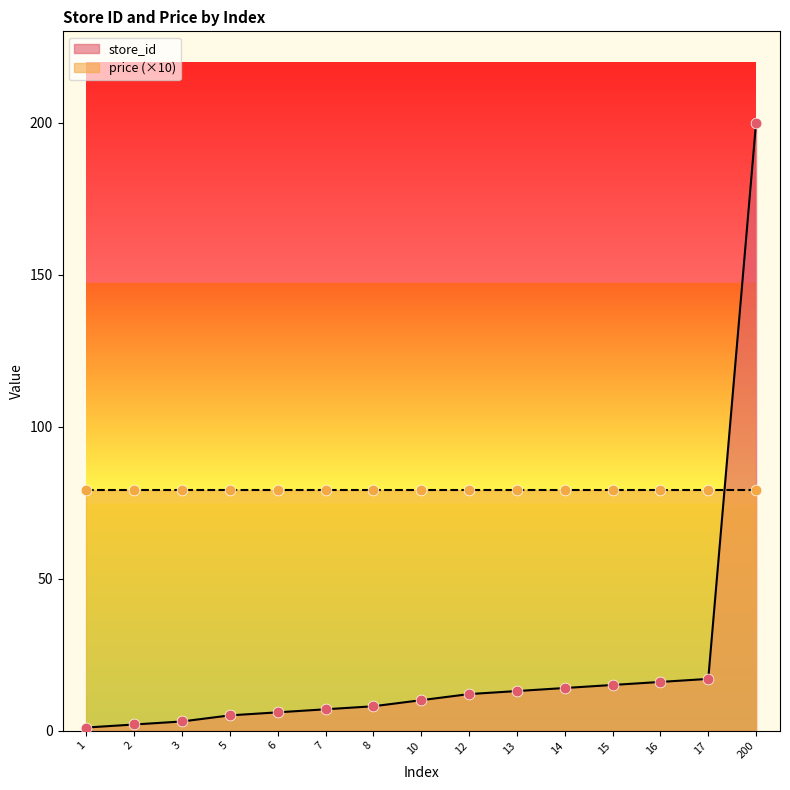

What is the ratio of the value at 5 to the value at 3?

1.7